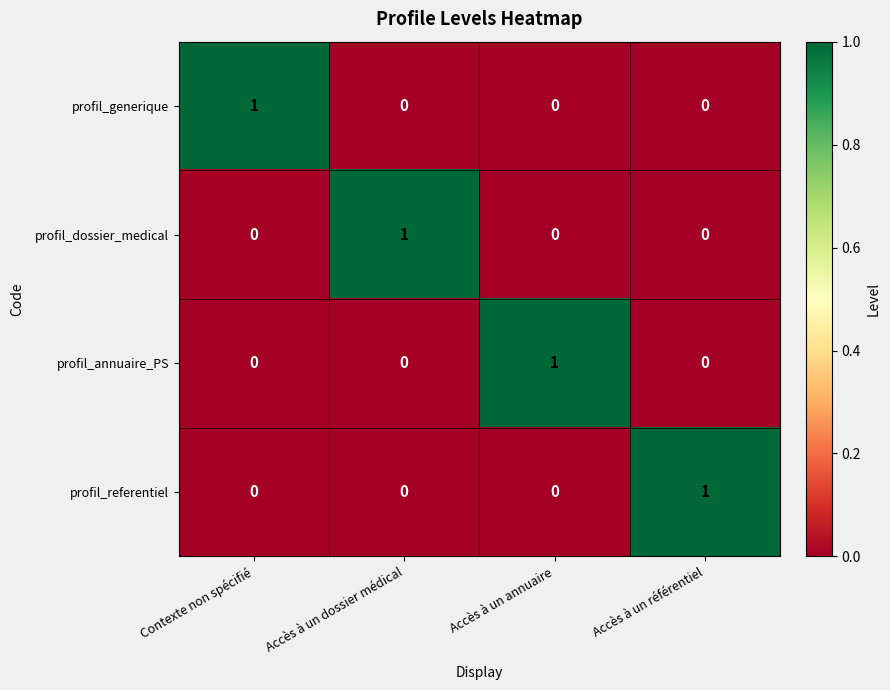

At how many categories does at least one series exceed 0?

4